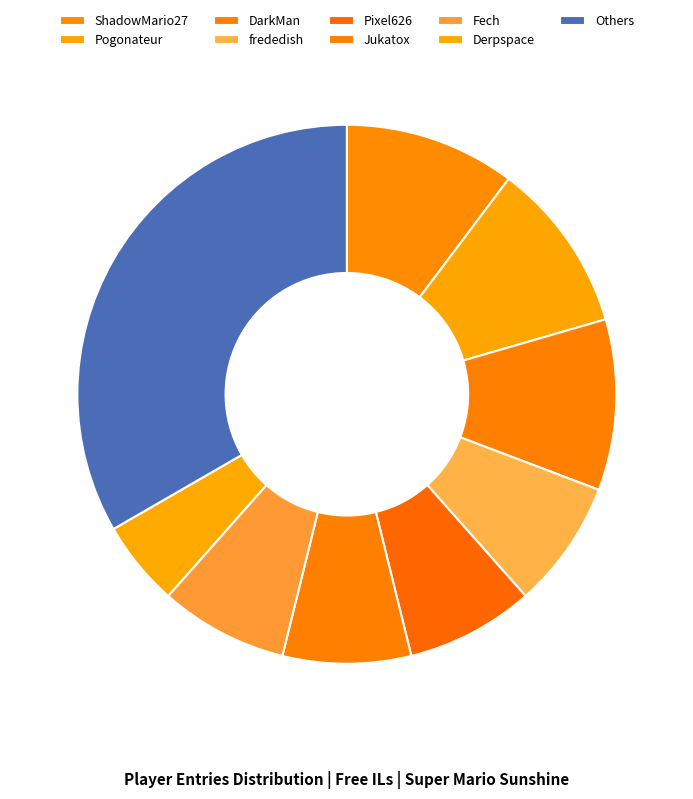

Count the number of slices in the pie.

9